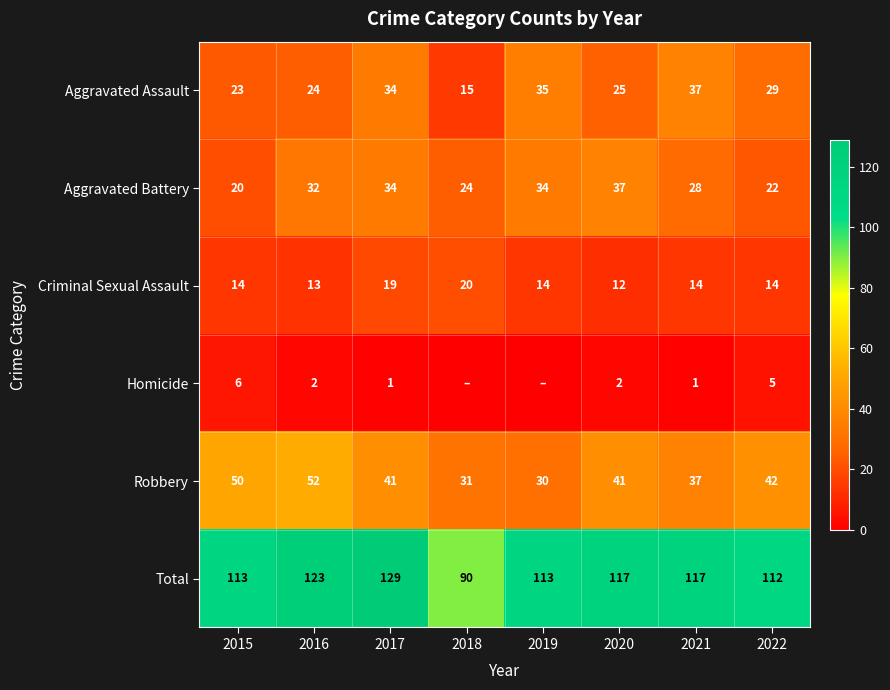

At which label does Criminal Sexual Assault reach its peak?

2018